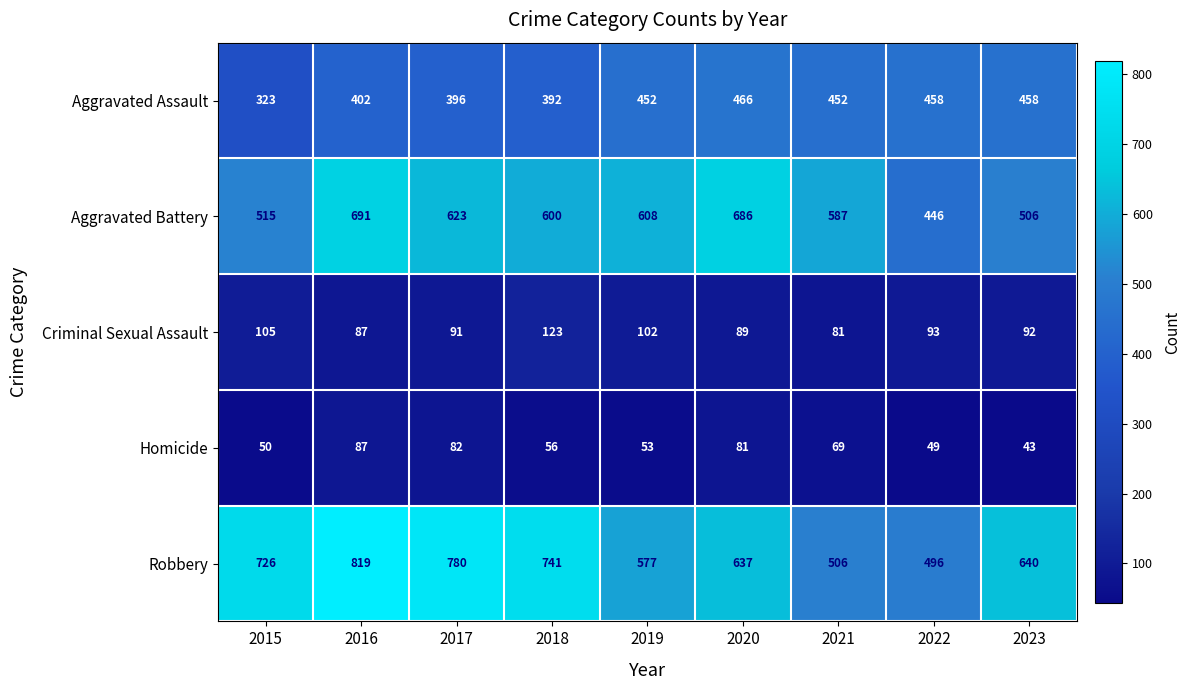

True or false: Criminal Sexual Assault has a value of 59 at 2023.

False